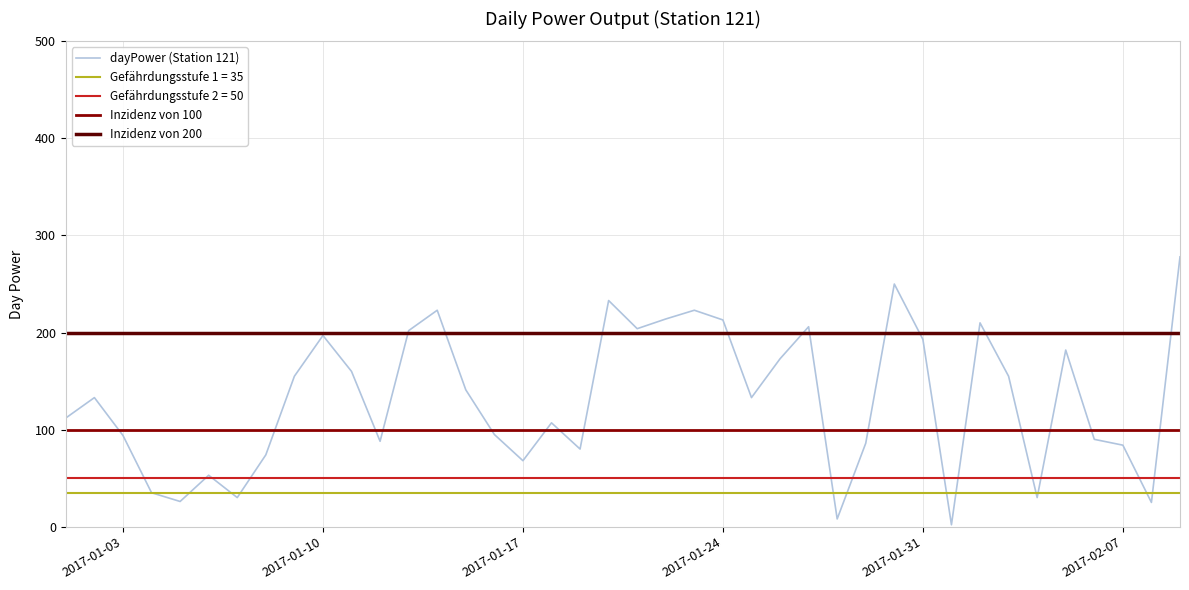

Where does the data first go above 133?

2017-01-09